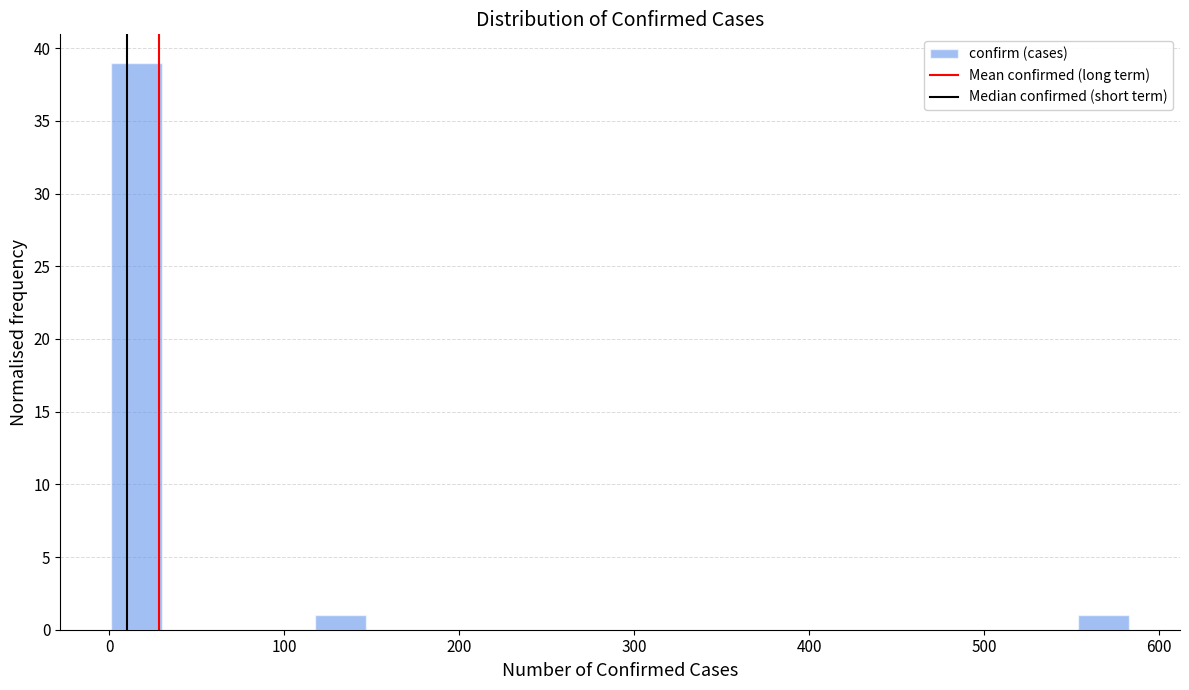

Around what value on the x-axis is the tallest bar? Give the approximate position of its centre, as read against the axis.

20